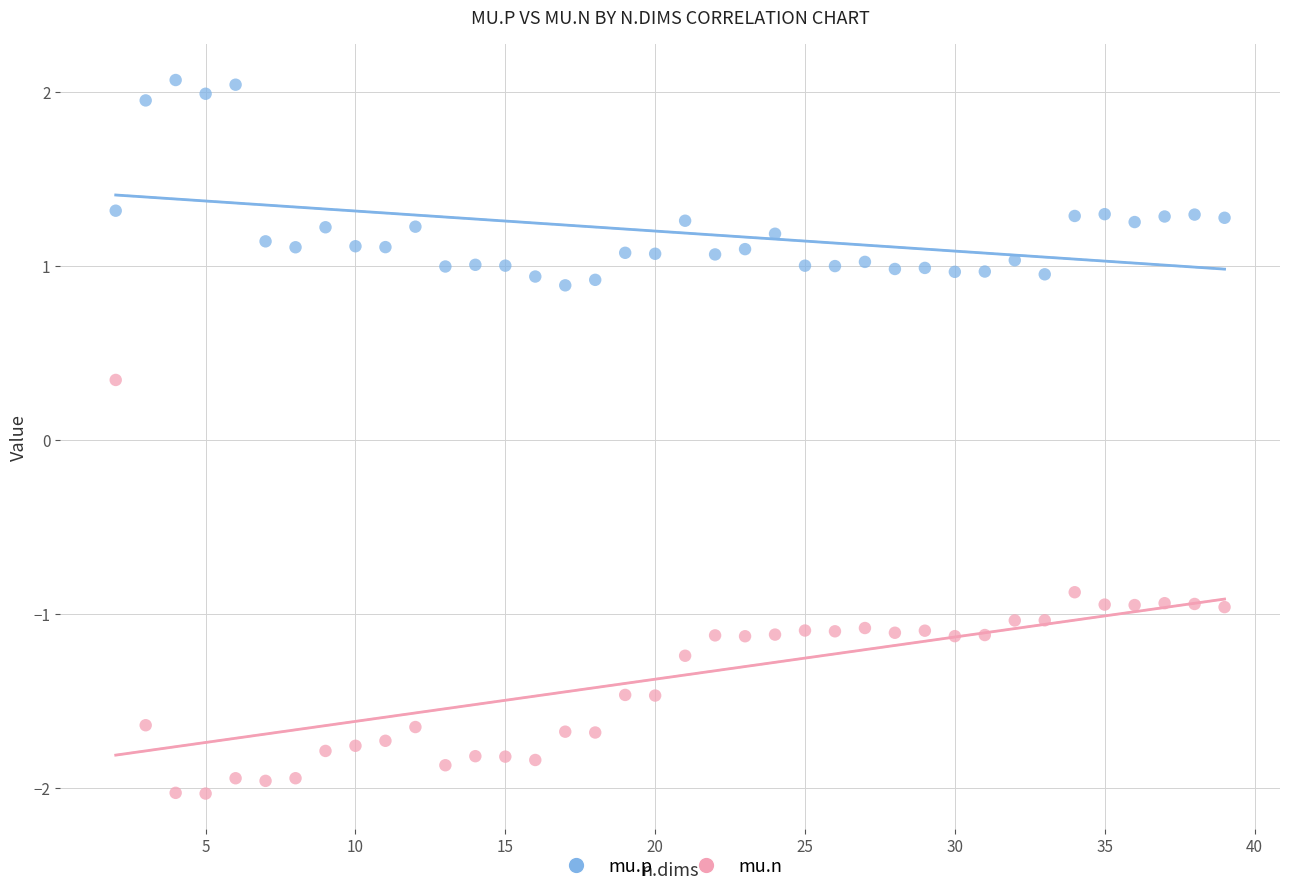

Which series has the widest spread of Y values?

mu.n